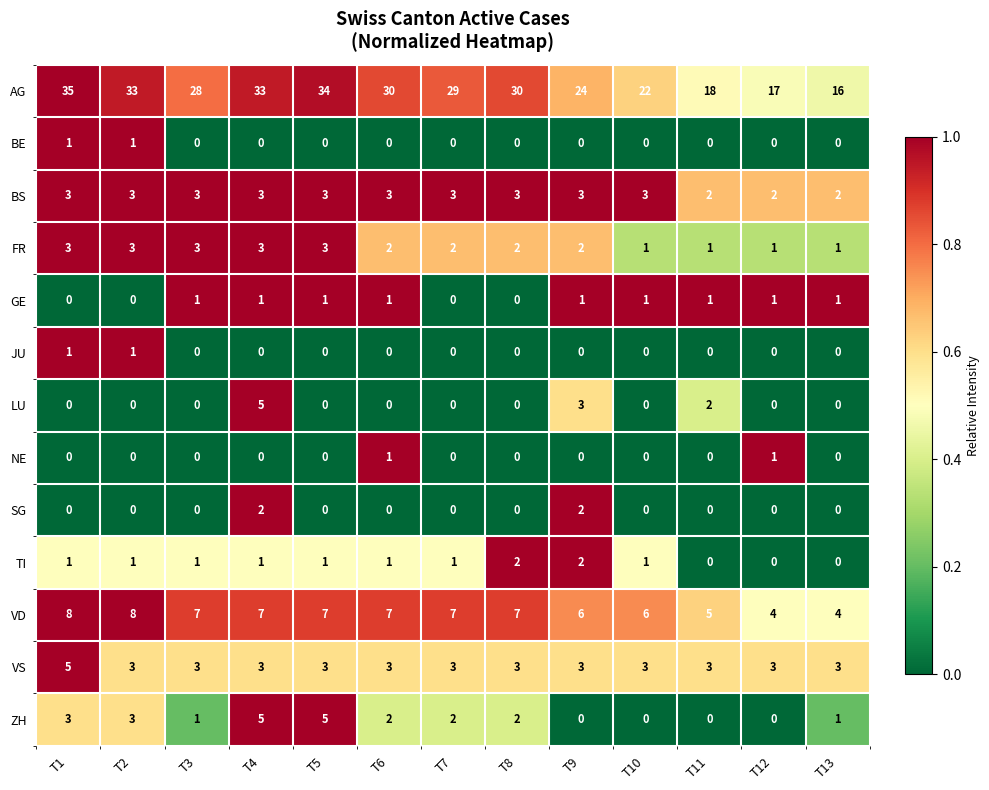

Is it true that VD equals 2 at T3?

False